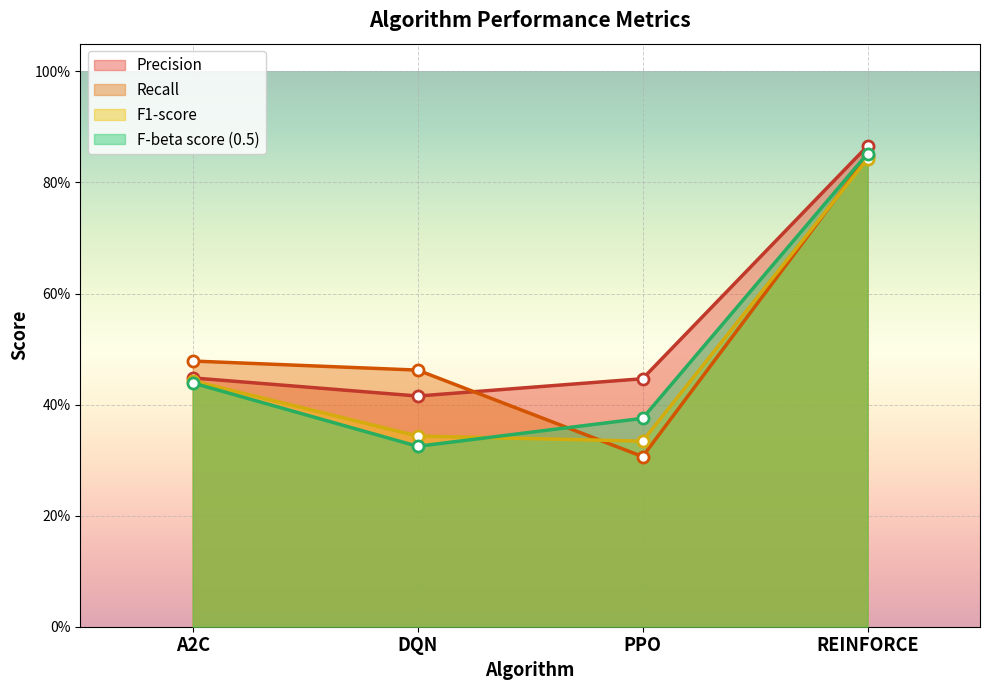

List the series in order of their peak value, lowest first.

F1-score, Recall, F-beta score (0.5), Precision